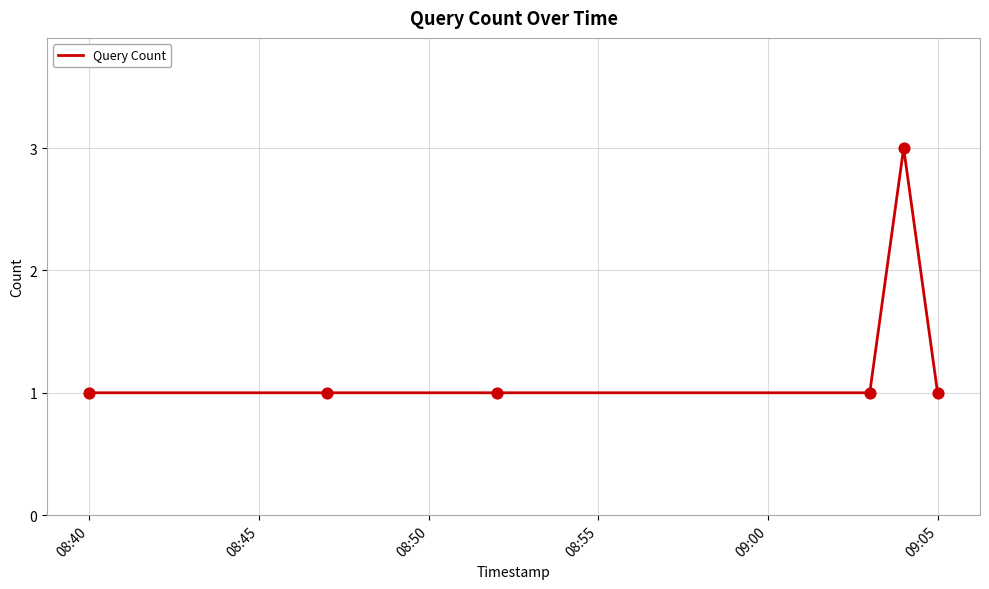

What is the greatest value displayed?

3